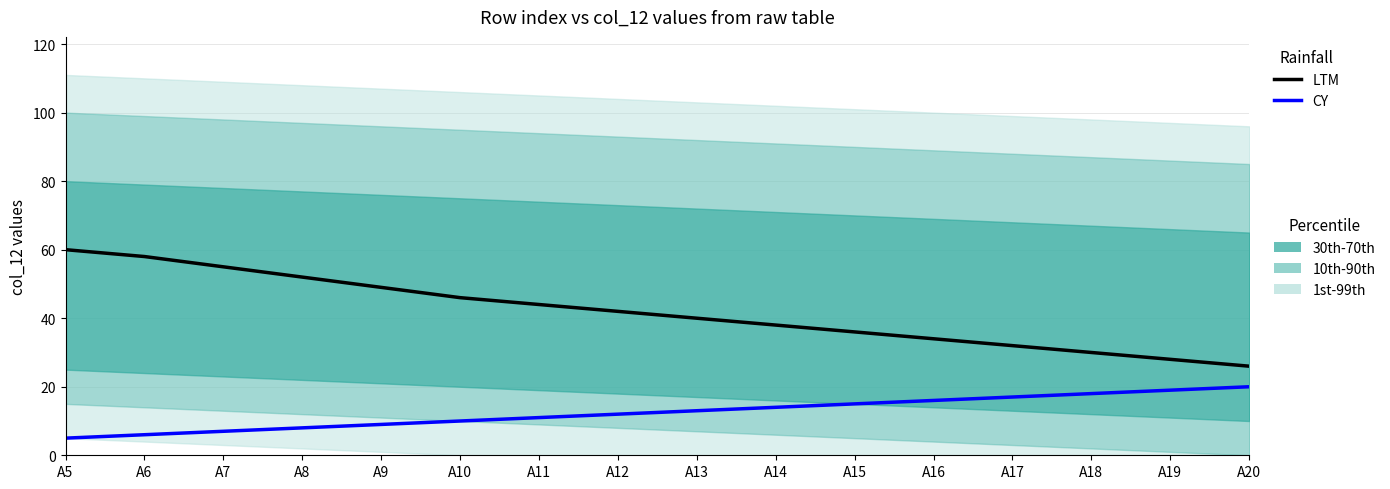

What is the maximum value shown in the chart?

60